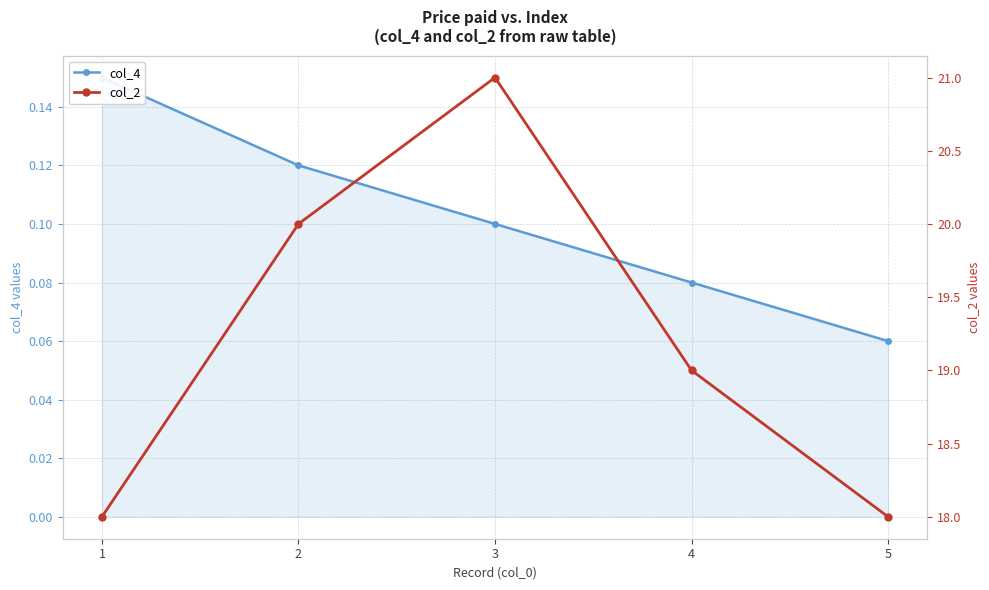

What is the value of the col_4 point at the 1st from the left?

0.1